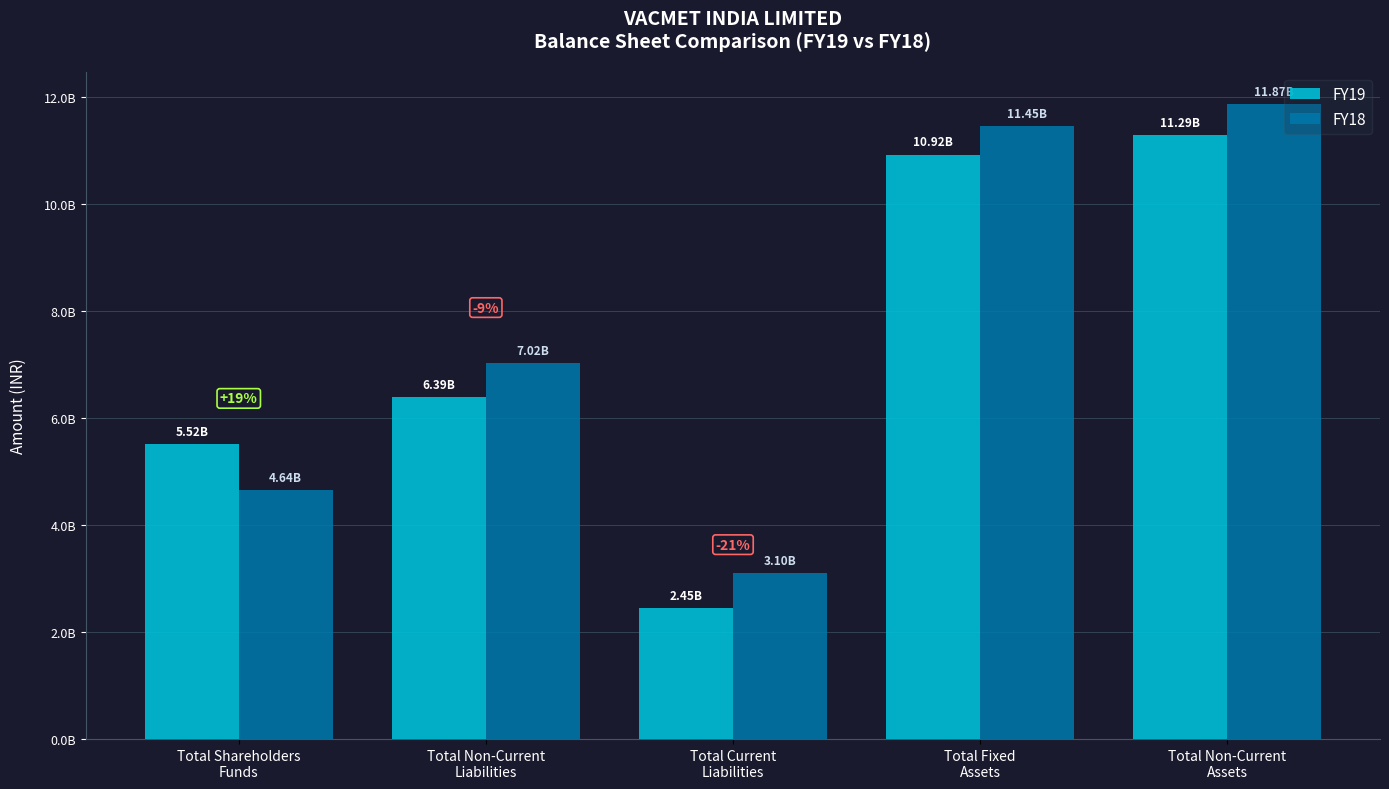

Reading left to right, extract all data points from this chart.

FY19: 5517384000	6393059000	2450177000	10922927000	11288353000
FY18: 4644828000	7019426000	3099045000	11451795000	11868041000